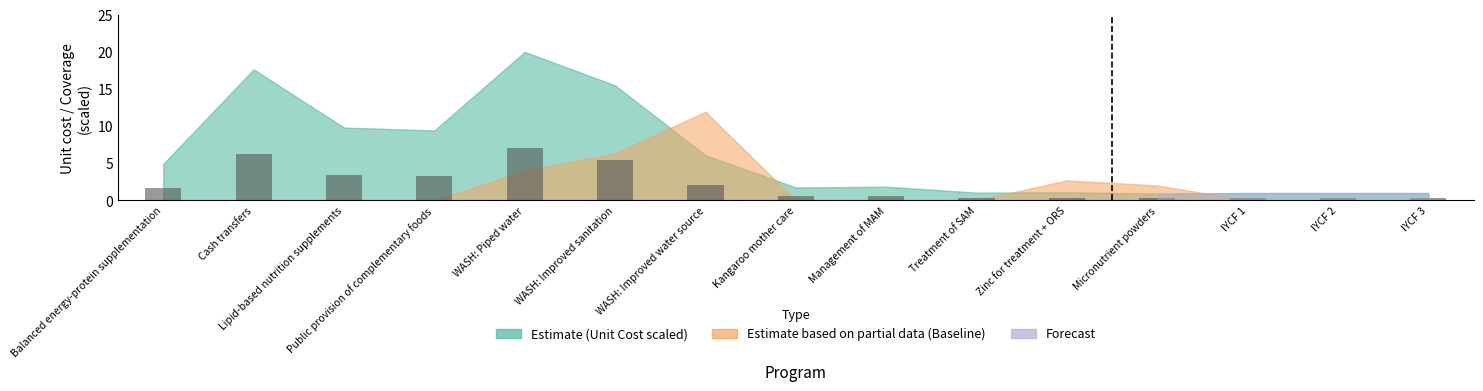

What is the greatest value displayed?

7.0